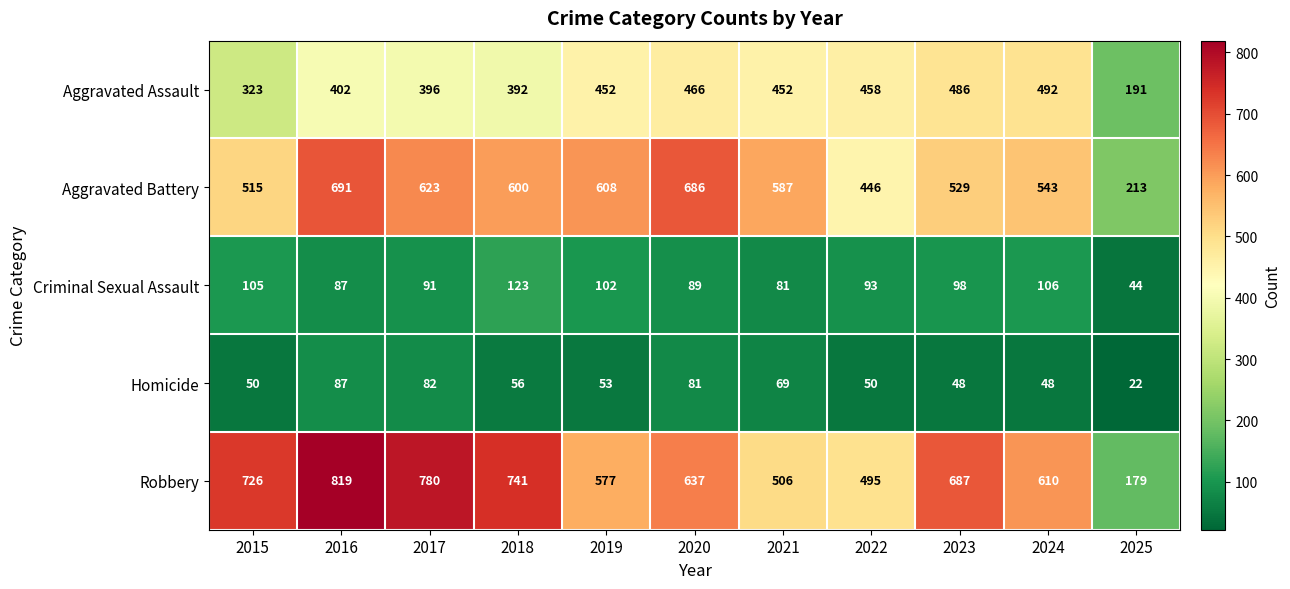

Count the number of categories in the chart.

11